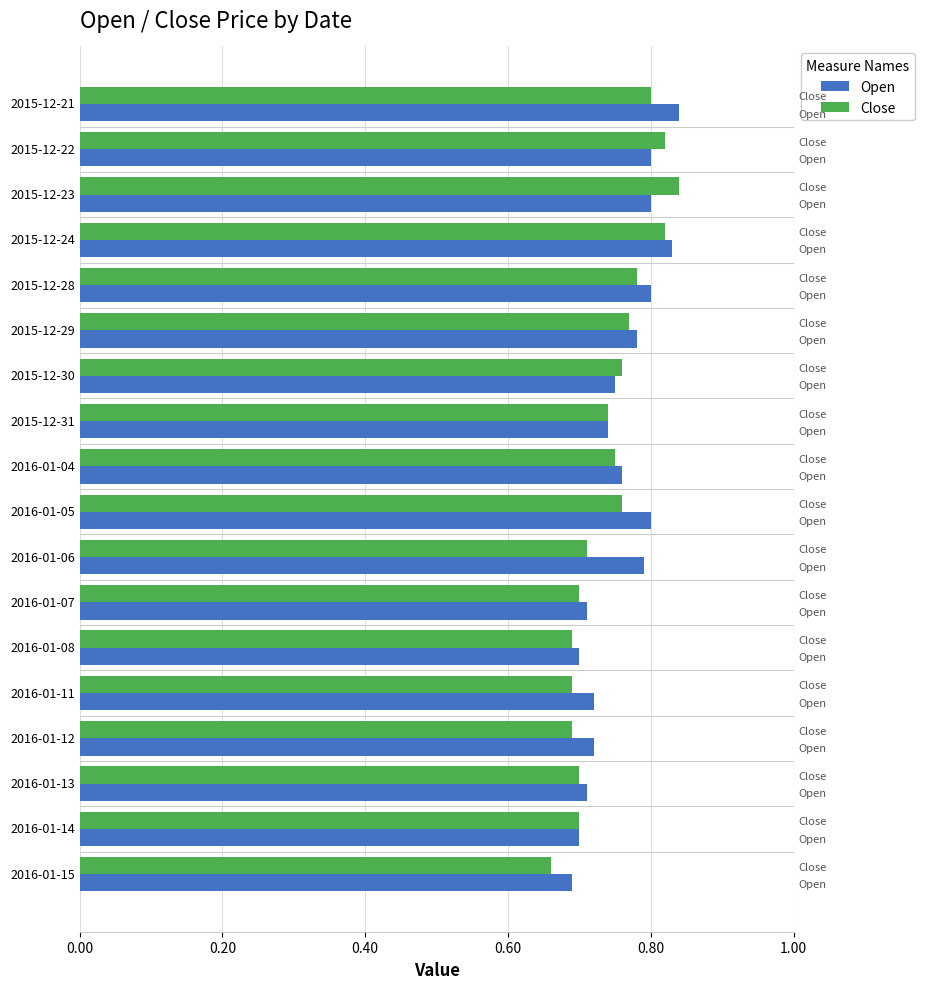

What is the sum of the Open values at 2016-01-08 and 2016-01-06?

1.5